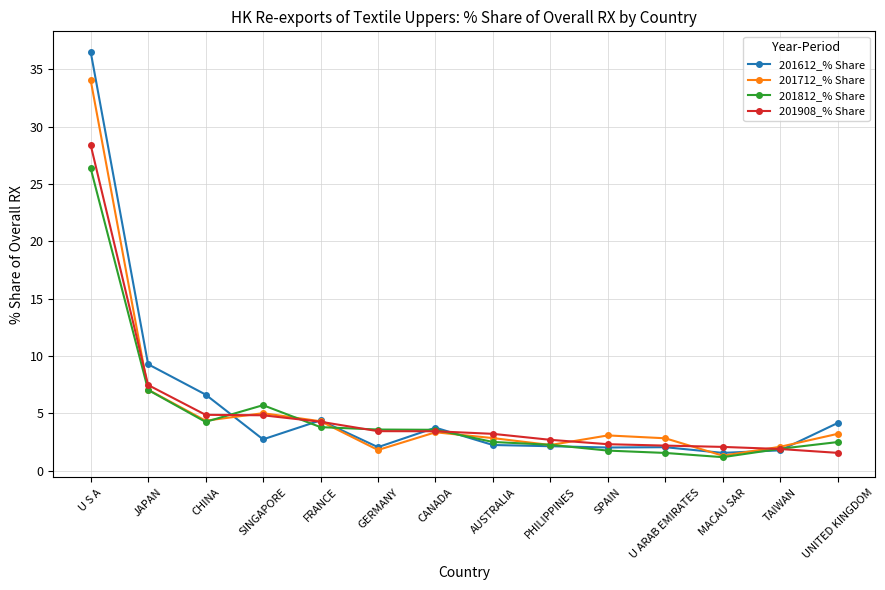

Is it true that 201812_% Share equals 2.5 at UNITED KINGDOM?

True